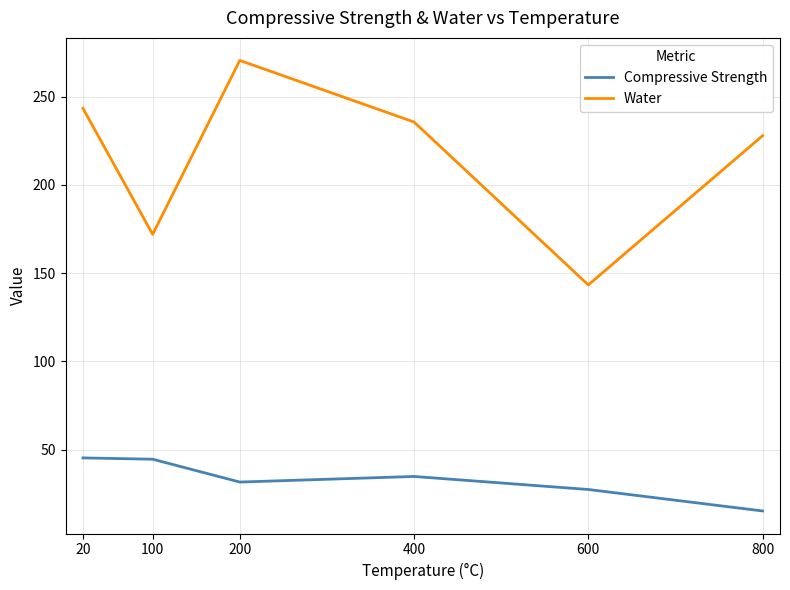

Where is the first local minimum for Water?

100